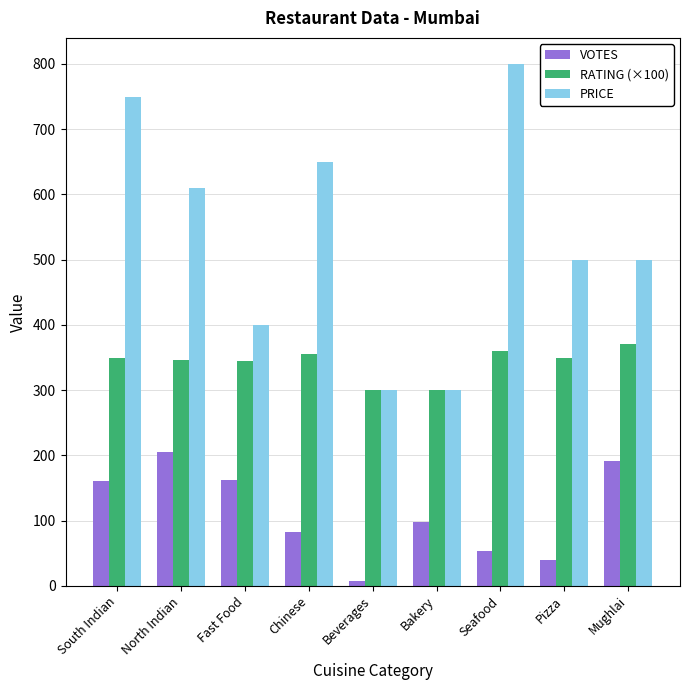

What are all the series names shown in the legend?

VOTES, RATING (×100), PRICE